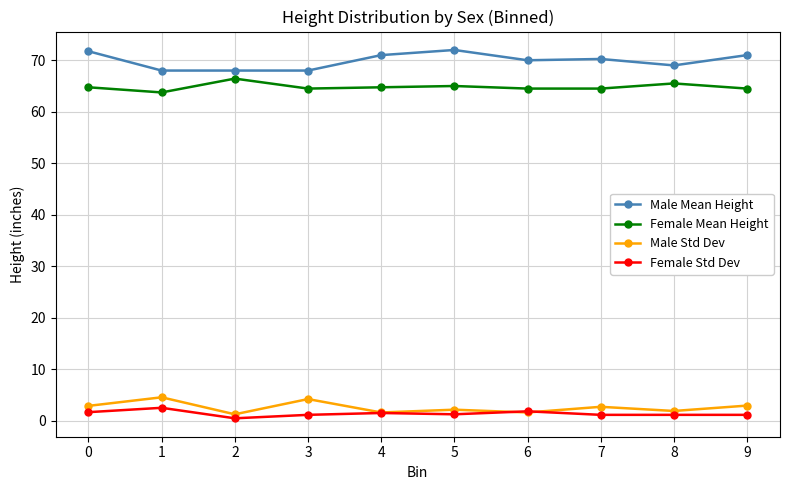

How many lines are shown in the chart?

4